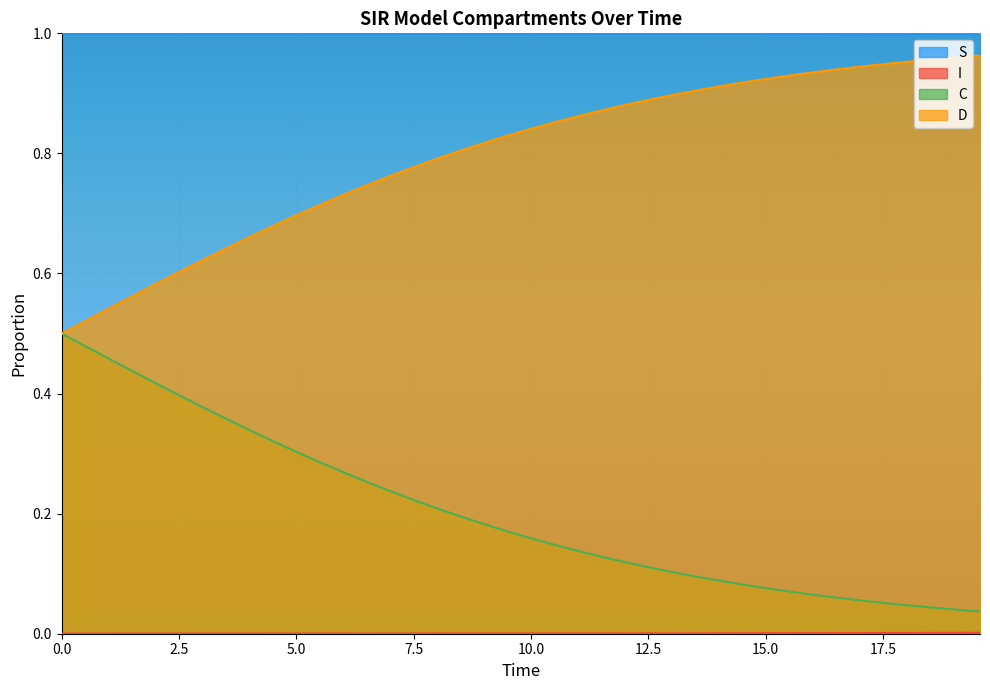

What are all the series names shown in the legend?

S, I, C, D